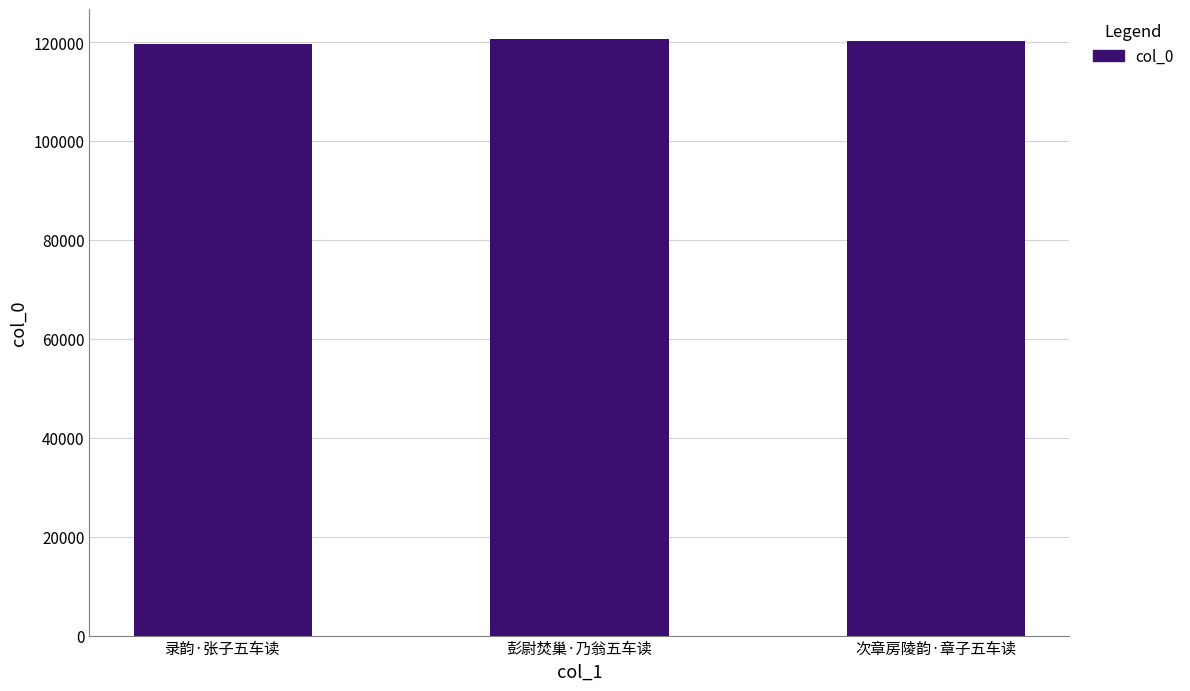

How many series are shown in this chart?

1